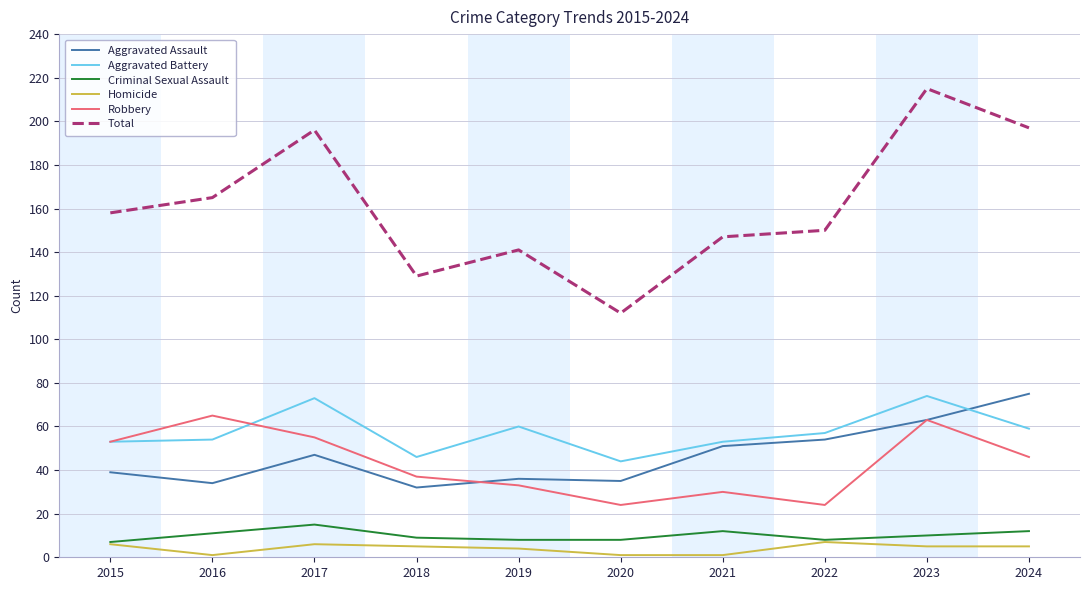

True or false: Robbery has a value of 32 at 2020.

False